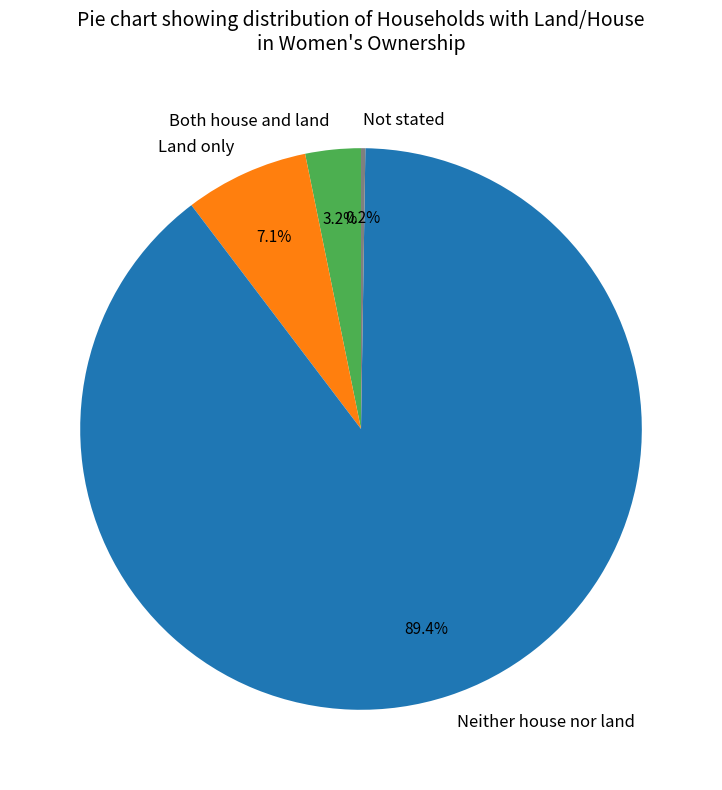

Approximately how many times larger is the value at Land only compared to Both house and land?

2.2